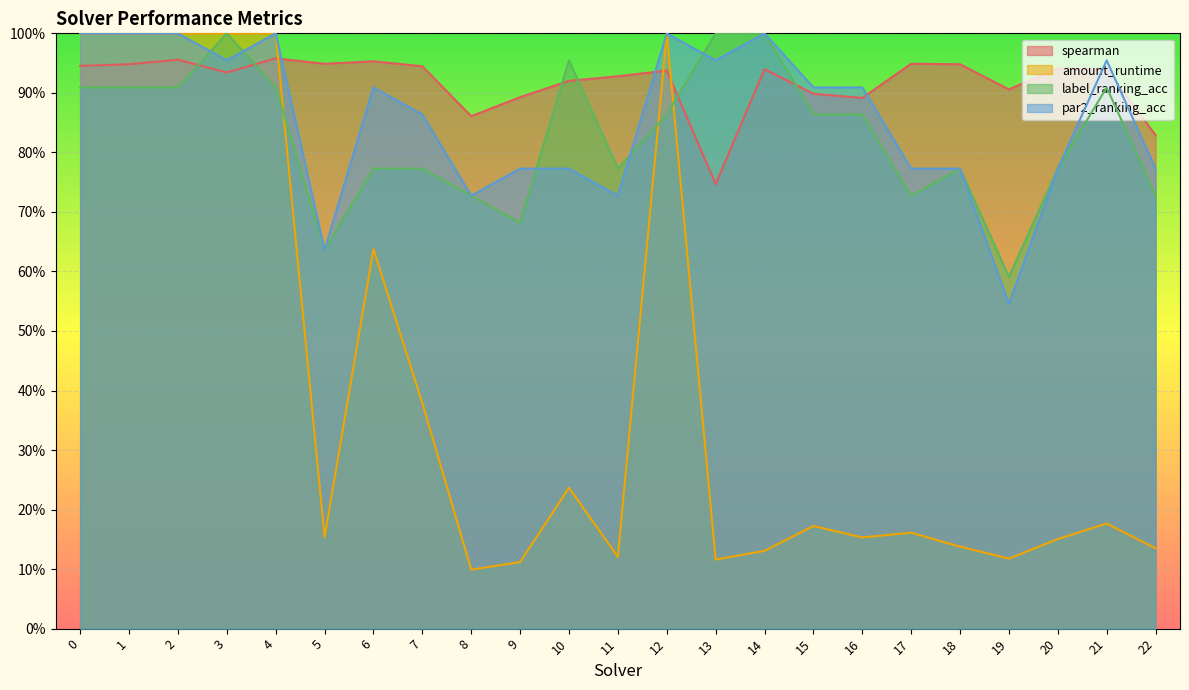

Which series has the largest range (max minus min)?

amount_runtime